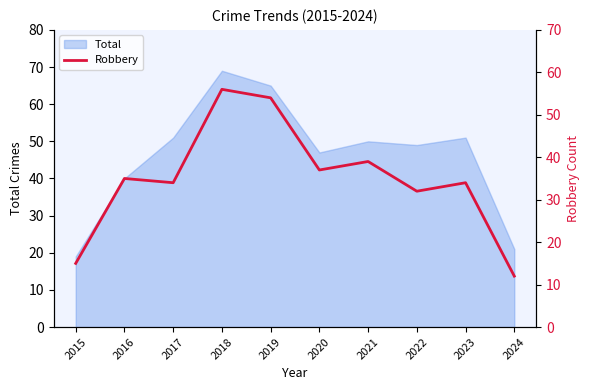

How many lines are shown in the chart?

1